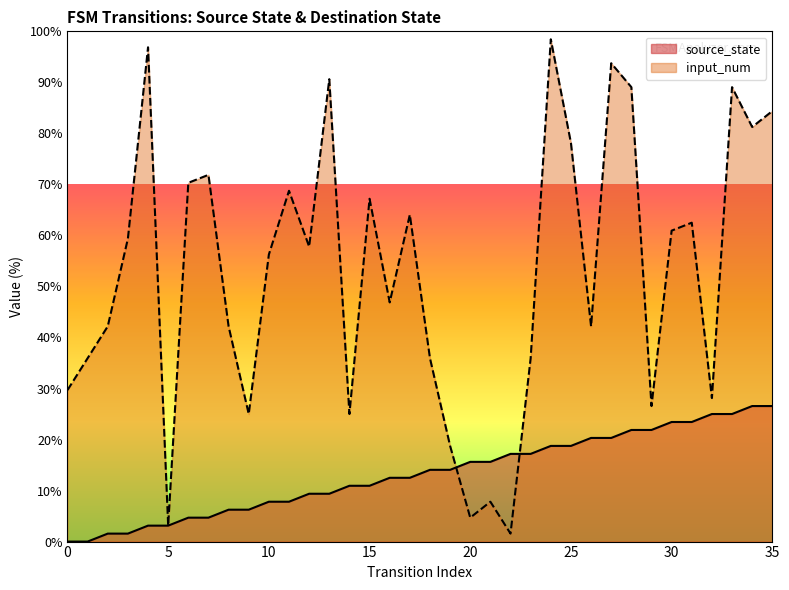

Is the value of source_state at 30 greater than the value of input_num at 6?

No